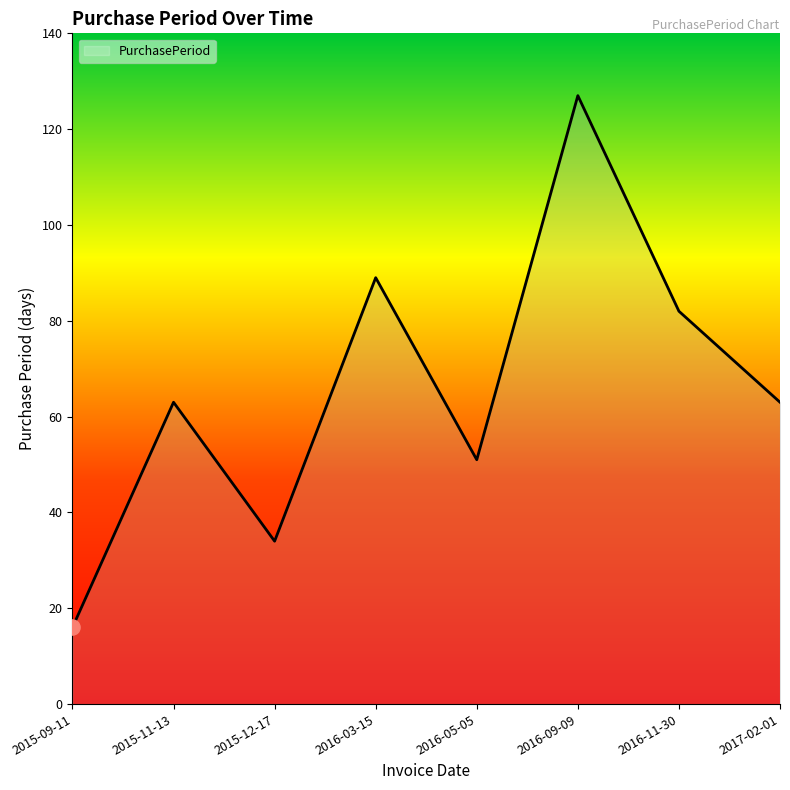

What is the change in value from 2015-11-13 to 2016-09-09?

+64